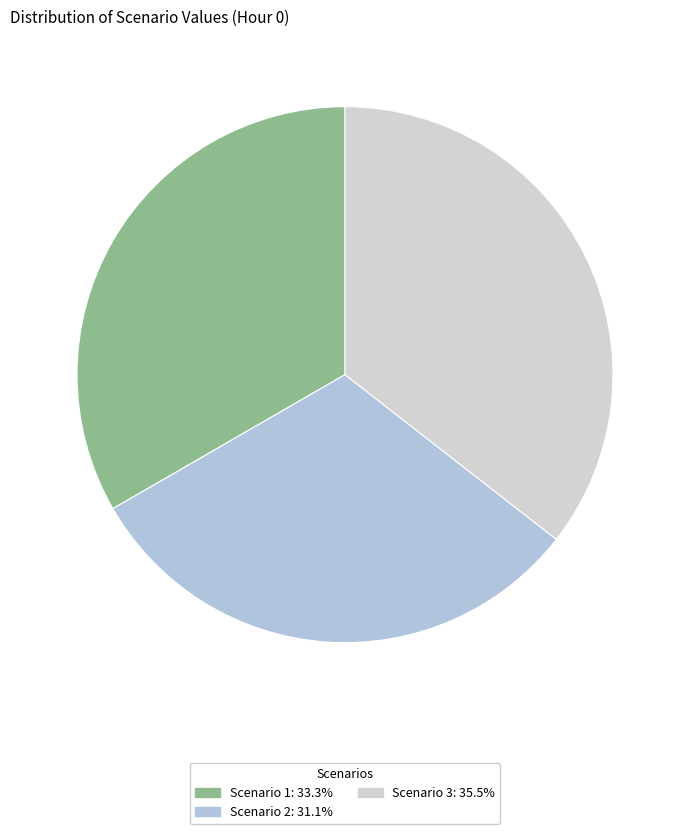

Does Scenario 2 represent more than half of the total?

No